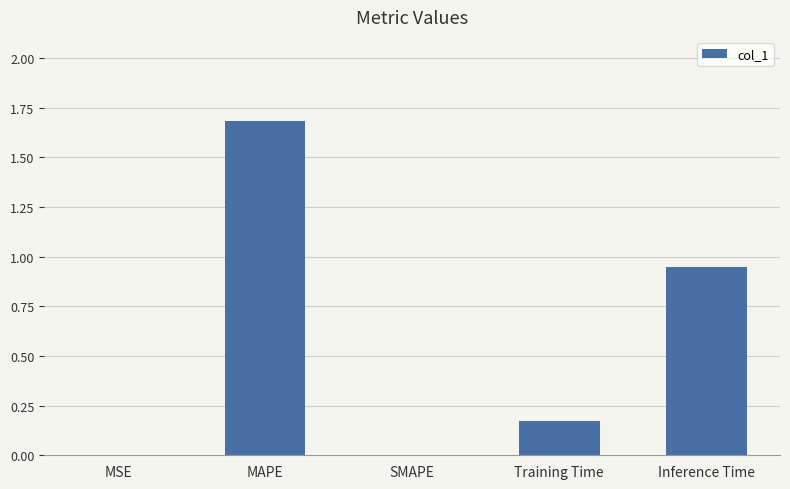

The chart shows a value of -1.2 at SMAPE. True or false?

False